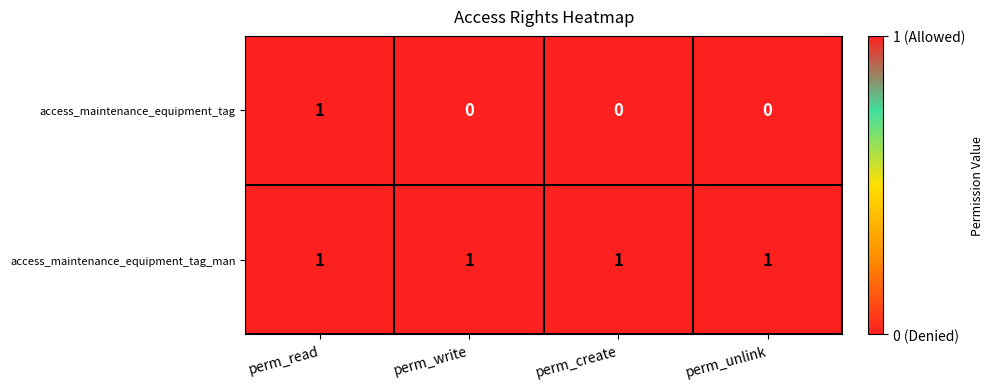

The value of access_maintenance_equipment_tag_man at perm_write is 1. True or false?

True